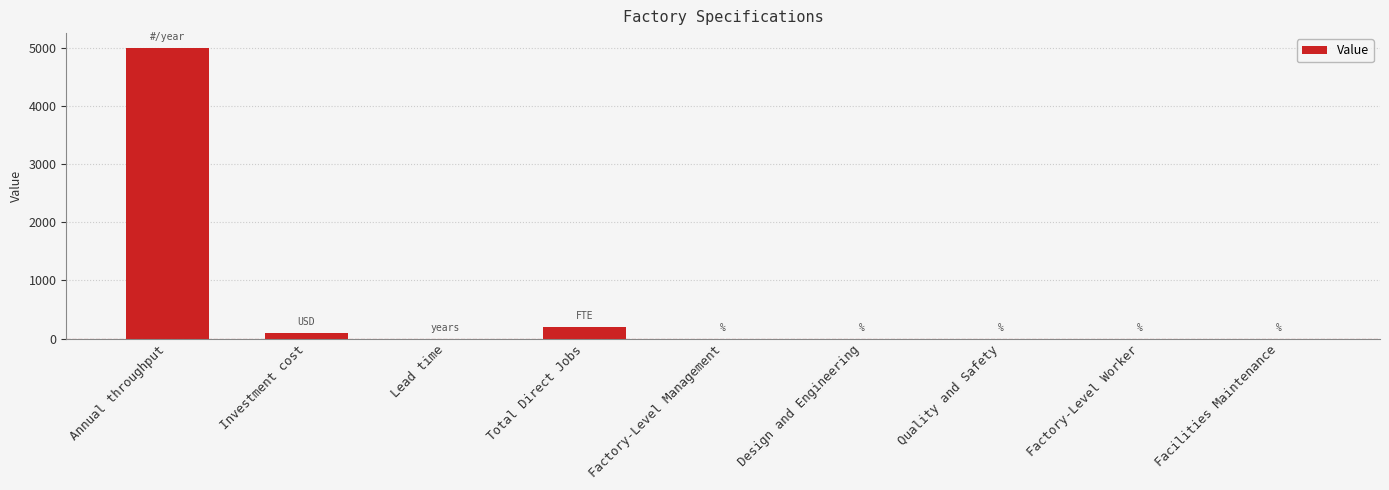

What is the average value?

589.2